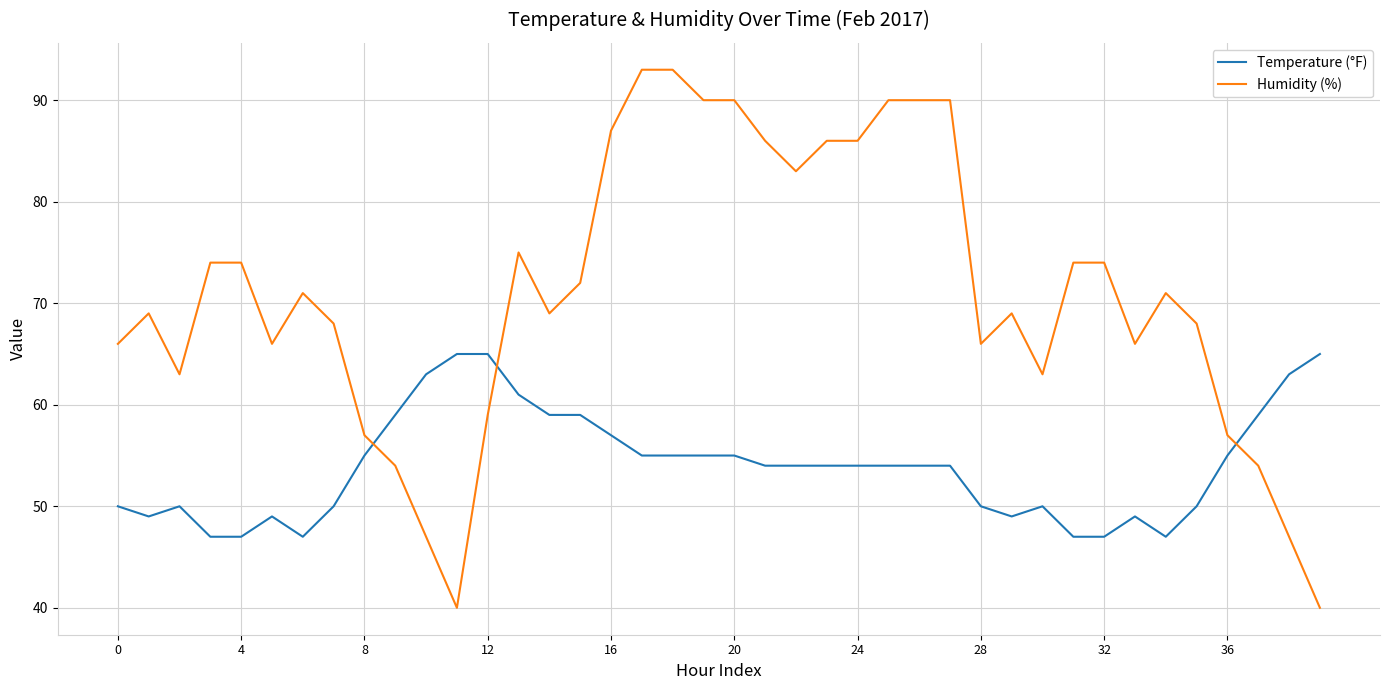

Which series has the widest spread of values?

Humidity (%)